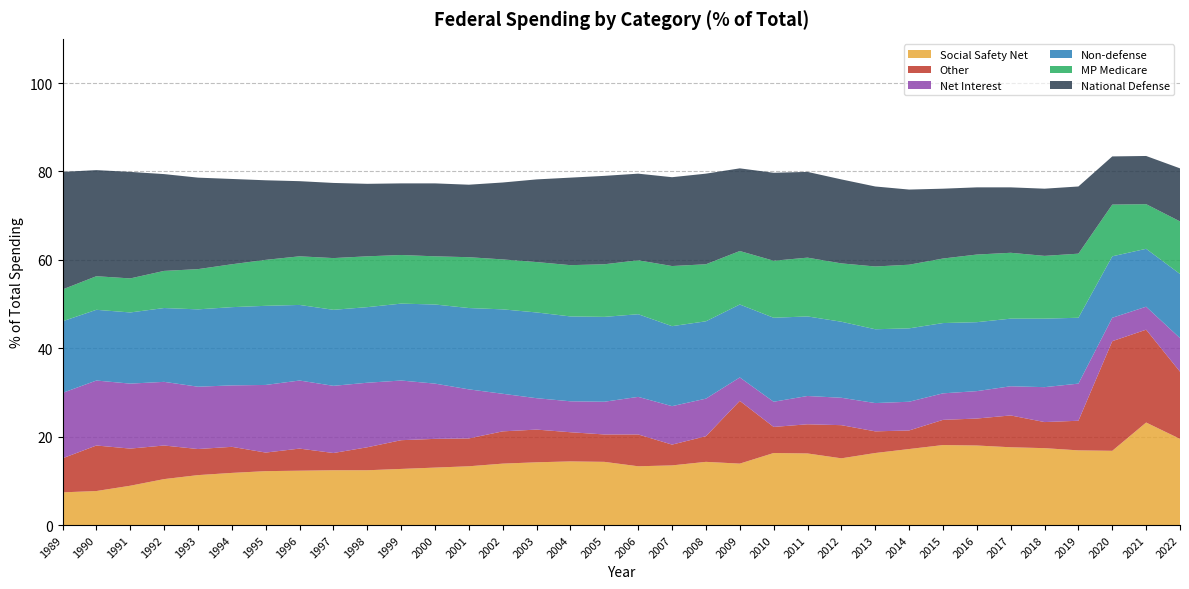

Reading left to right, transcribe all the data shown in this chart.

Social Safety Net: 7.4	7.7	8.9	10.4	11.3	11.8	12.2	12.3	12.4	12.4	12.7	13.0	13.3	13.9	14.2	14.4	14.3	13.3	13.5	14.3	13.9	16.3	16.2	15.1	16.3	17.2	18.1	18.0	17.6	17.4	16.9	16.8	23.2	19.5
Other: 7.7	10.3	8.4	7.6	5.9	5.9	4.2	5.0	3.9	5.2	6.5	6.5	6.3	7.3	7.4	6.6	6.2	7.2	4.7	5.8	14.2	5.9	6.6	7.5	4.9	4.2	5.7	6.1	7.2	5.9	6.7	24.8	21.0	15.2
Net Interest: 14.8	14.7	14.7	14.4	14.1	13.9	15.3	15.4	15.2	14.6	13.5	12.5	11.1	8.5	7.1	7.0	7.4	8.5	8.7	8.5	5.3	5.7	6.4	6.2	6.4	6.5	6.0	6.2	6.6	7.9	8.4	5.3	5.2	7.6
Non-defense: 16.2	16.0	16.1	16.7	17.5	17.7	17.9	17.1	17.2	17.1	17.4	17.9	18.4	19.1	19.4	19.2	19.2	18.7	18.1	17.5	16.5	19.0	18.0	17.2	16.7	16.6	15.9	15.6	15.3	15.5	14.9	13.9	13.1	14.5
MP Medicare: 7.2	7.6	7.7	8.4	9.1	9.7	10.4	11.0	11.7	11.5	11.0	10.9	11.5	11.3	11.4	11.6	11.9	12.2	13.6	12.9	12.1	12.9	13.3	13.2	14.2	14.4	14.6	15.3	14.9	14.2	14.5	11.7	10.1	11.9
National Defense: 26.6	24.0	24.1	21.9	20.7	19.3	18.0	17.0	17.0	16.4	16.2	16.5	16.4	17.4	18.7	19.8	20.0	19.6	20.1	20.5	18.7	19.9	19.4	19.0	18.1	17.0	15.8	15.2	14.8	15.2	15.2	10.9	10.9	12.0